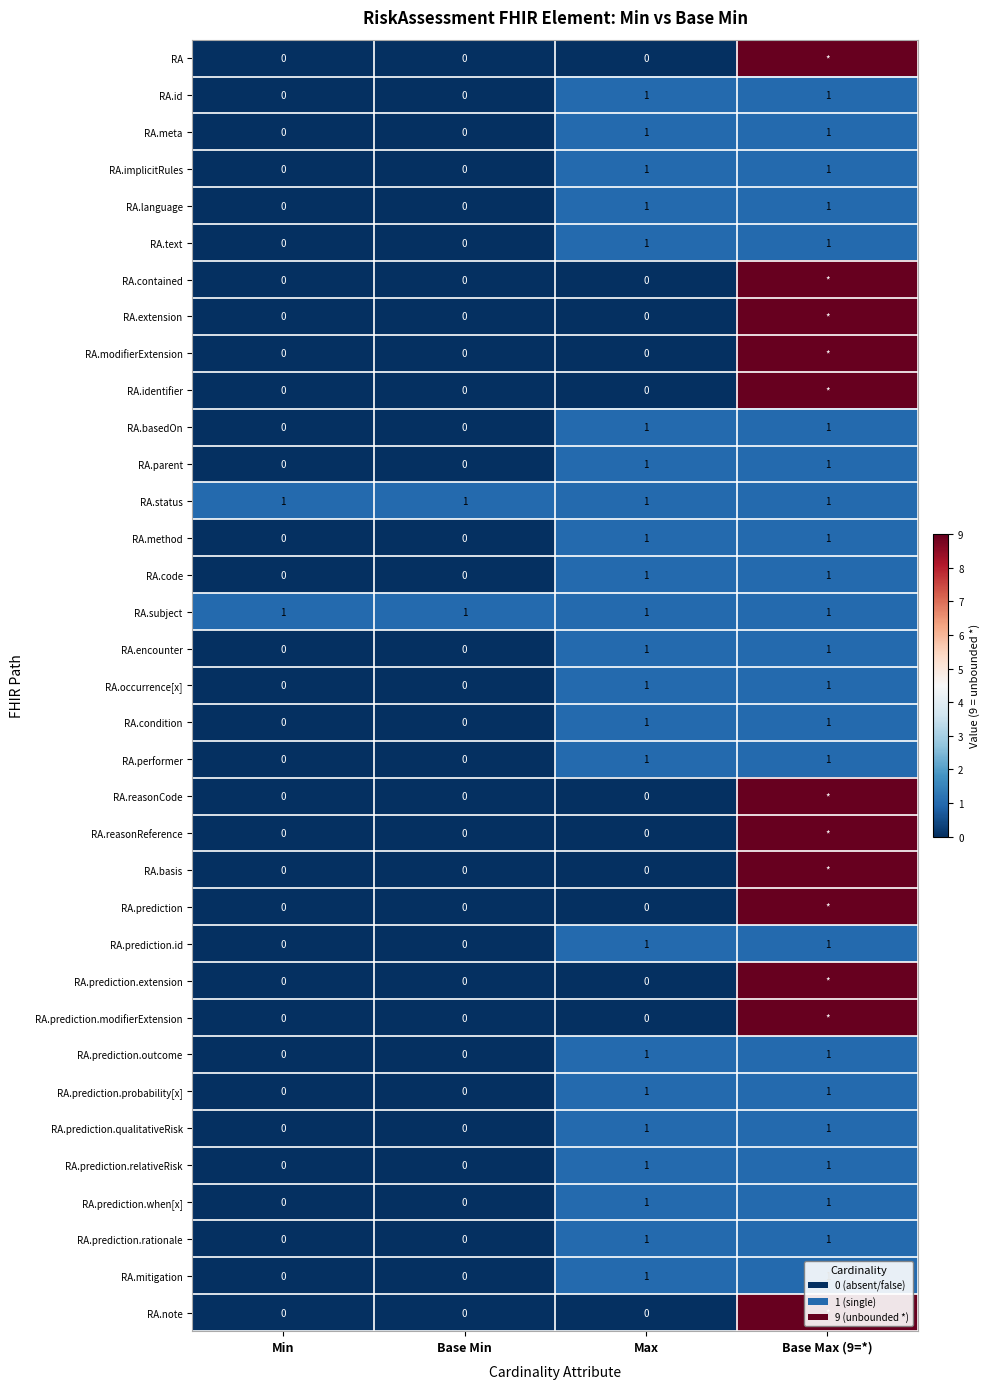

Count the RA.prediction.rationale values in the range 0 to 1.

4